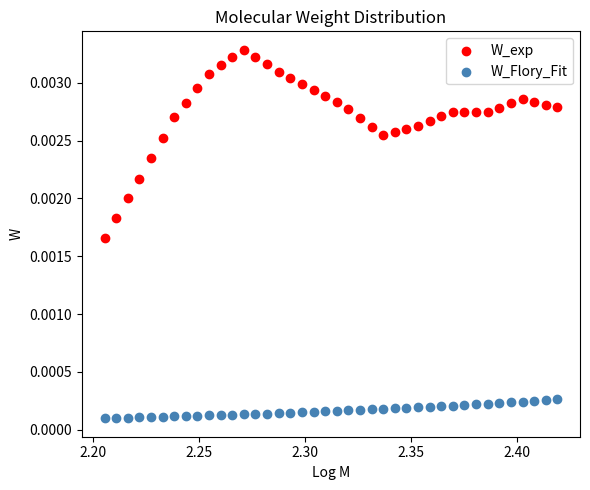

Which series has the widest spread of Y values?

W_exp